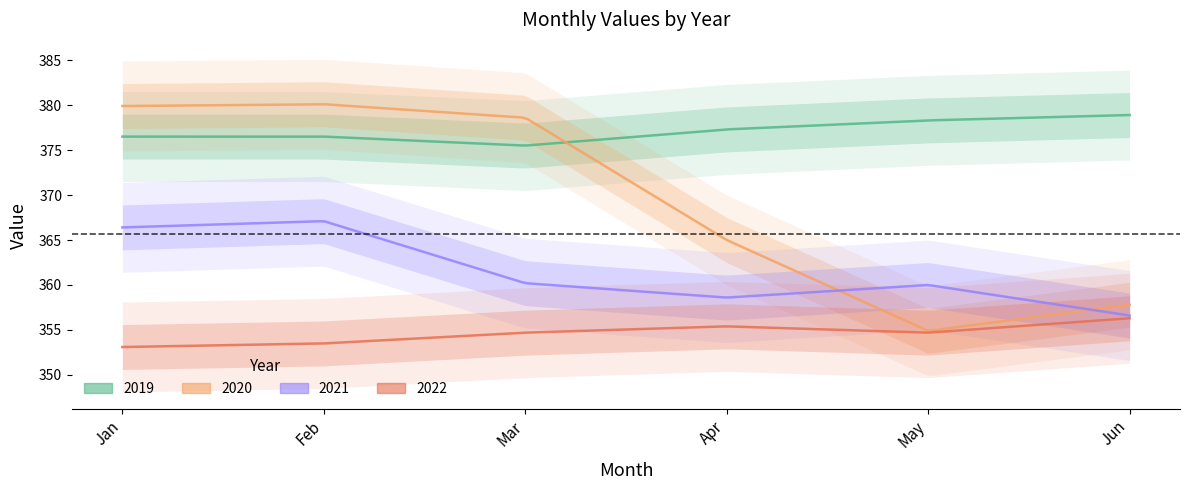

List the labels in order of 2021 value, smallest first.

Jun, Apr, May, Mar, Jan, Feb